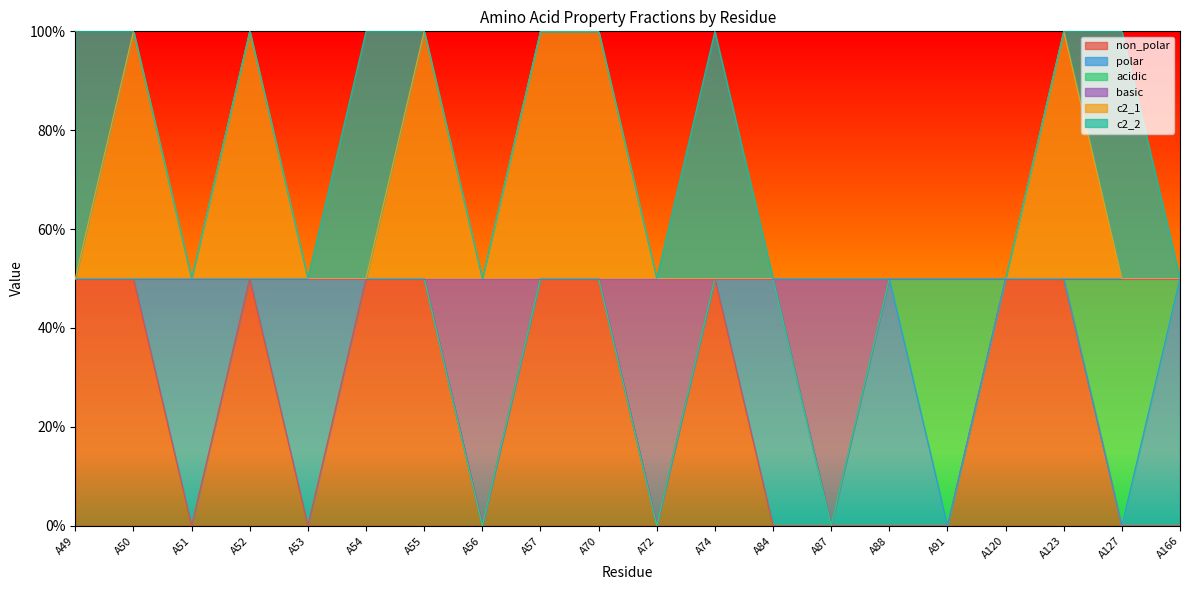

What is the sum of all c2_1 values?

13.0